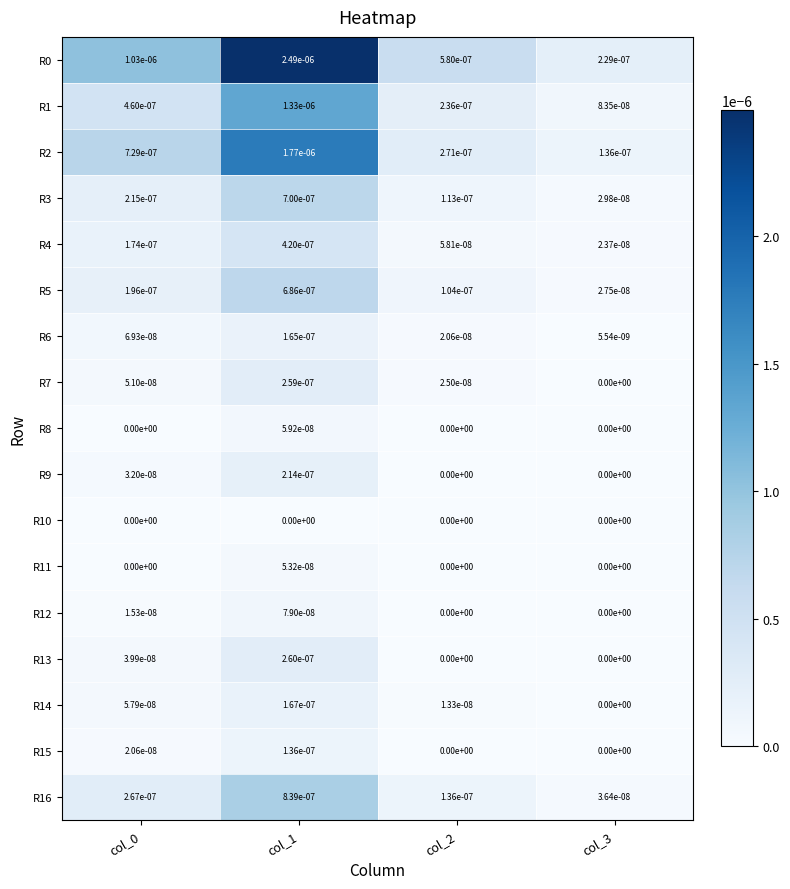

True or false: R0 has a value of 0.0 at col_2.

True